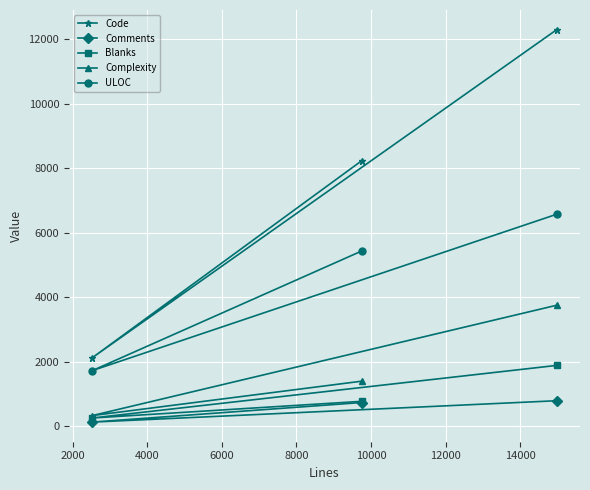

Which series has the largest range (max minus min)?

Code